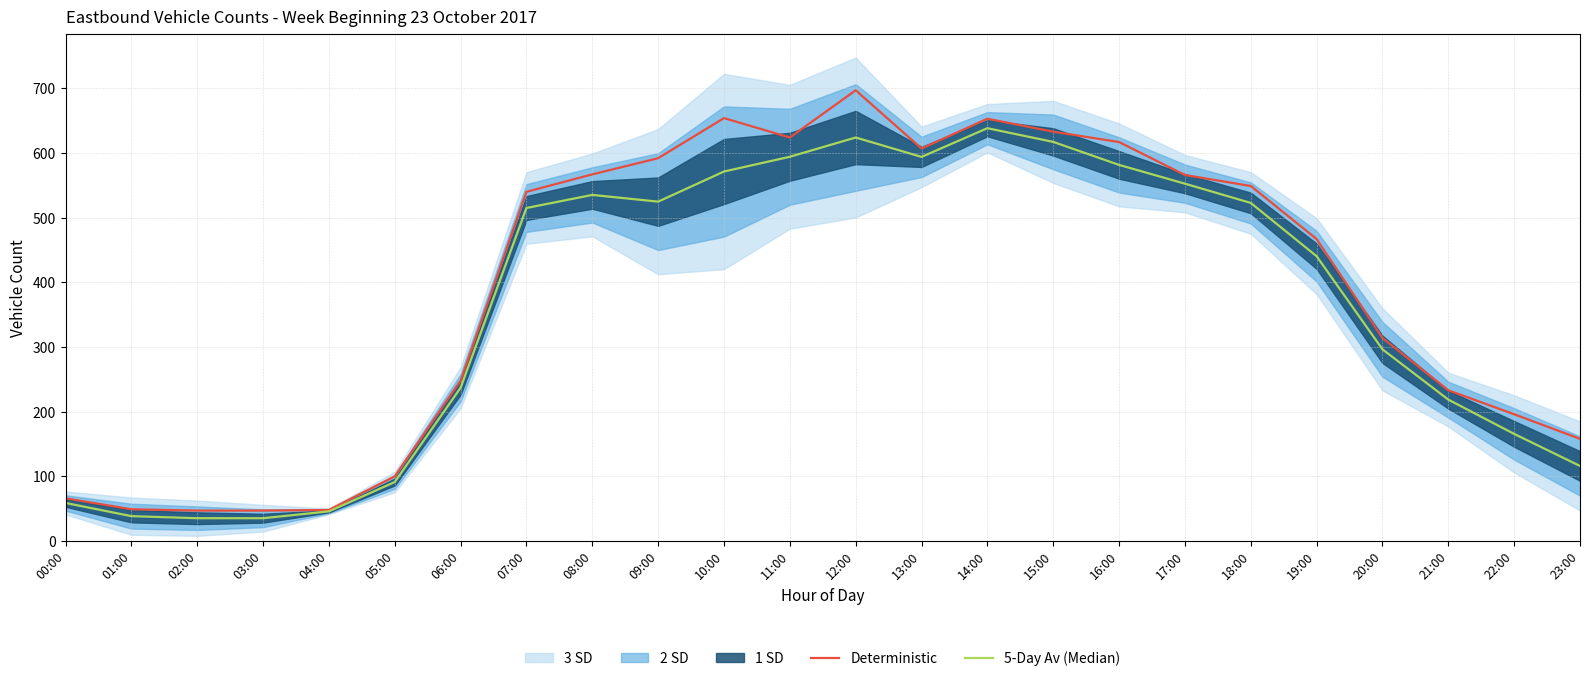

List the series in order of their peak value, highest first.

Deterministic, 5-Day Av (Median)